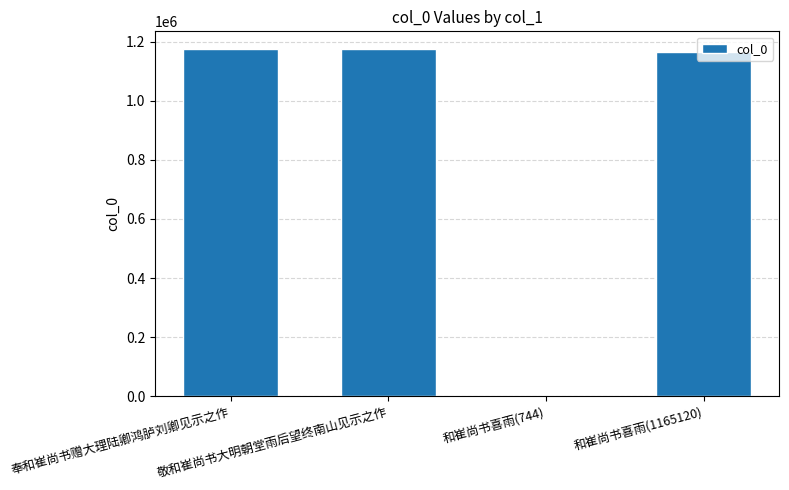

What is the greatest value displayed?

1175989